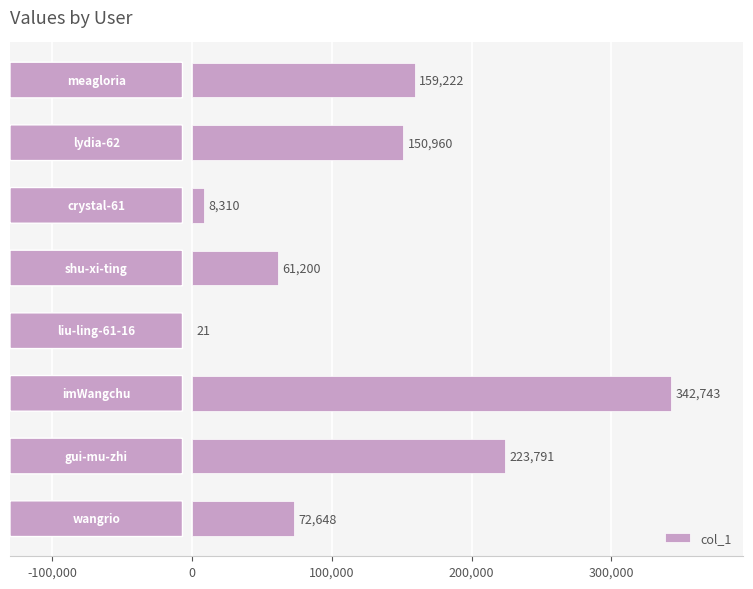

Does the chart contain stacked bars?

No